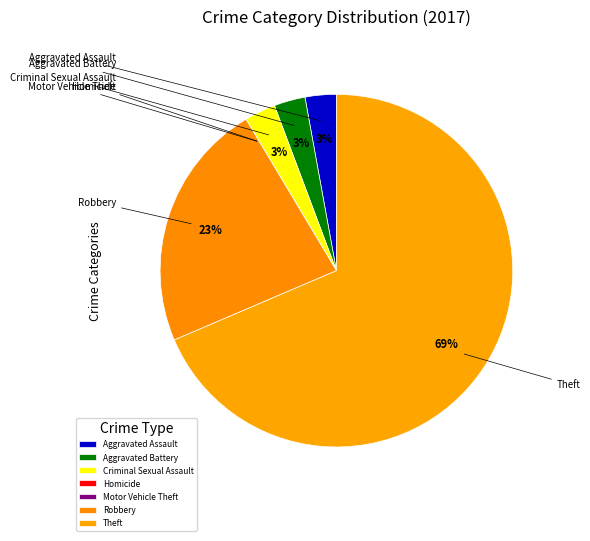

Which category has the smallest portion of the pie?

Homicide